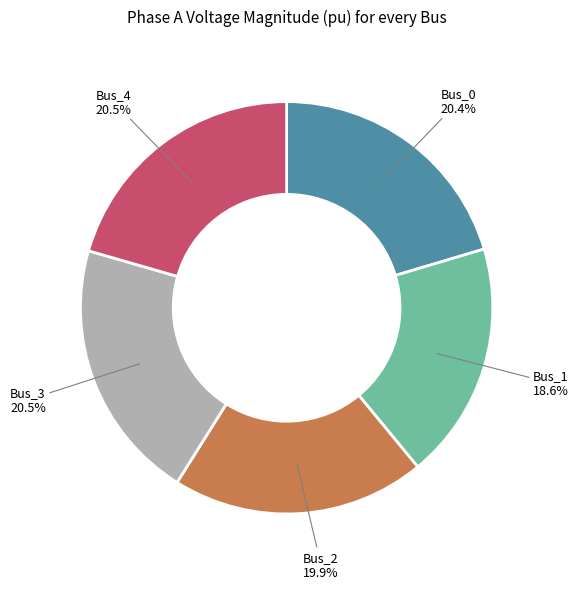

What portion of the pie excludes Bus_0?

79.6%